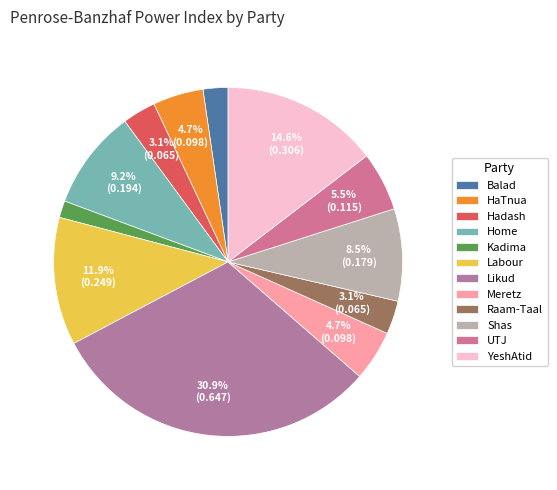

Is there a majority slice in this chart?

No